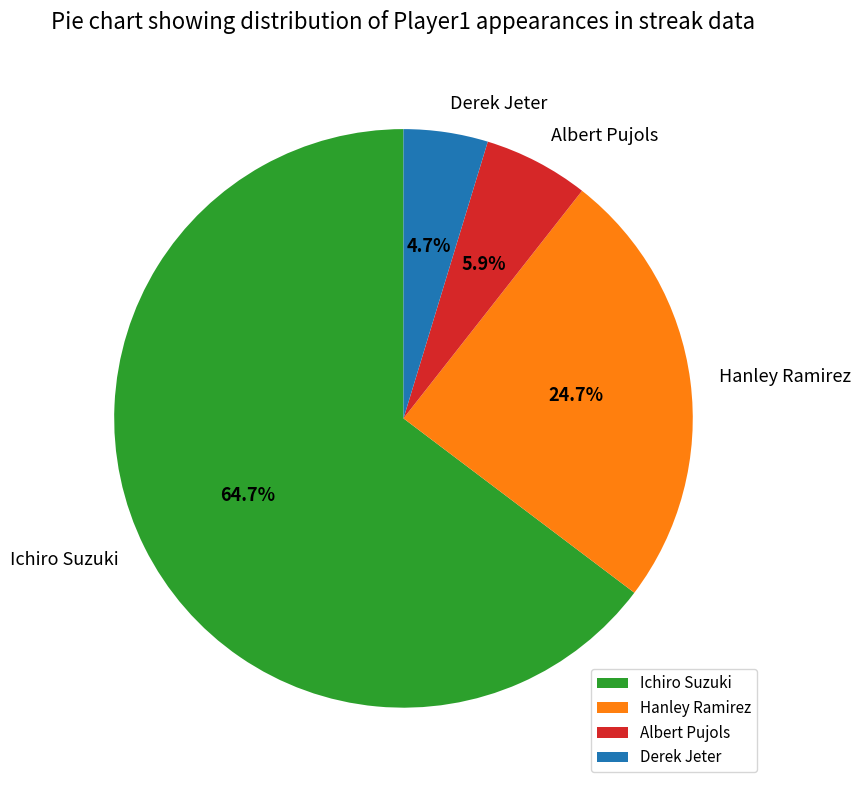

Rank the categories by value from highest to lowest.

Ichiro Suzuki, Hanley Ramirez, Albert Pujols, Derek Jeter